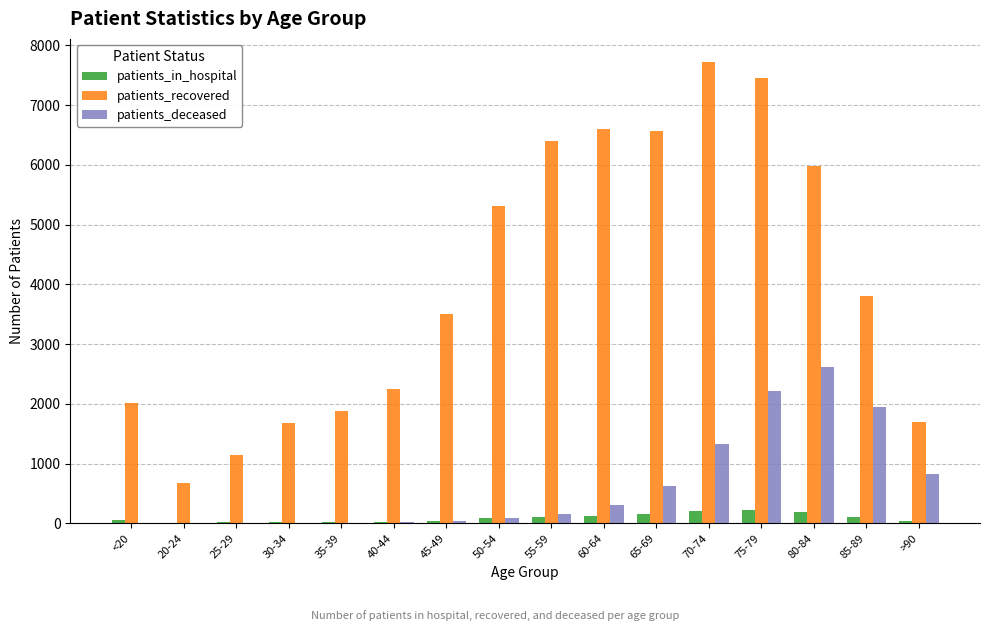

What is the sum of the patients_in_hospital values at 25-29 and 65-69?

170